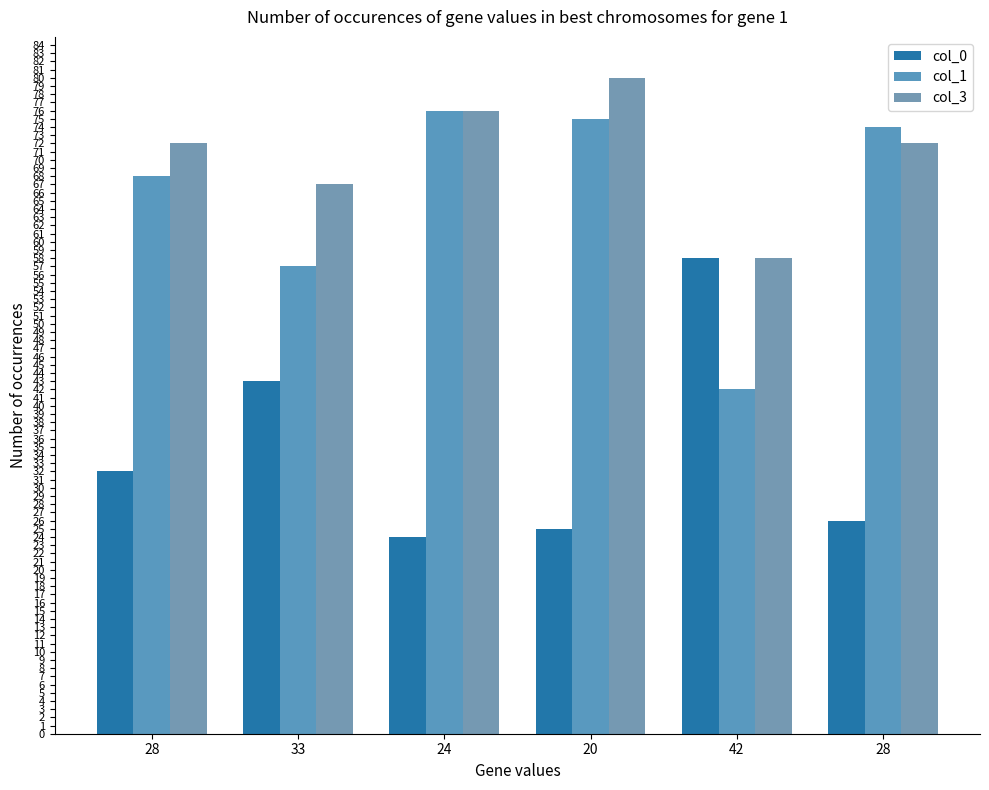

Which category has the highest value in the col_3 series?

20